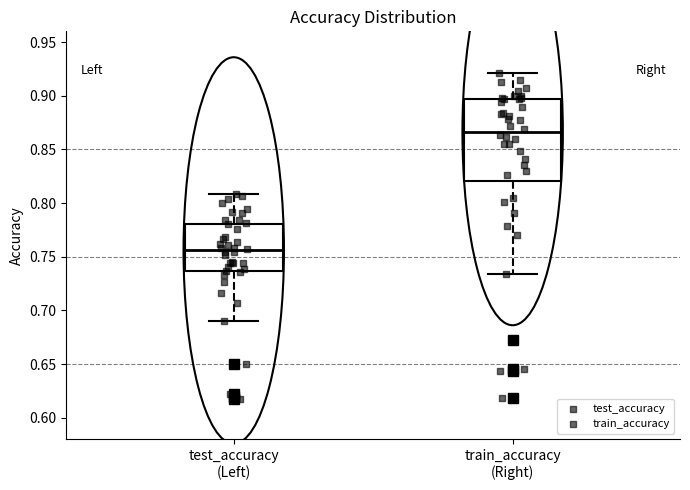

Reading left to right, read every box against the y-axis: the position of its median line, the range the box covers, and the ends of its whiskers. The values are not printed on the chart, so give them approximately, as read against the axis.

test_accuracy (Left): median 0.755, box 0.735 to 0.780, whiskers 0.690 to 0.810
train_accuracy (Right): median 0.865, box 0.820 to 0.895, whiskers 0.735 to 0.920